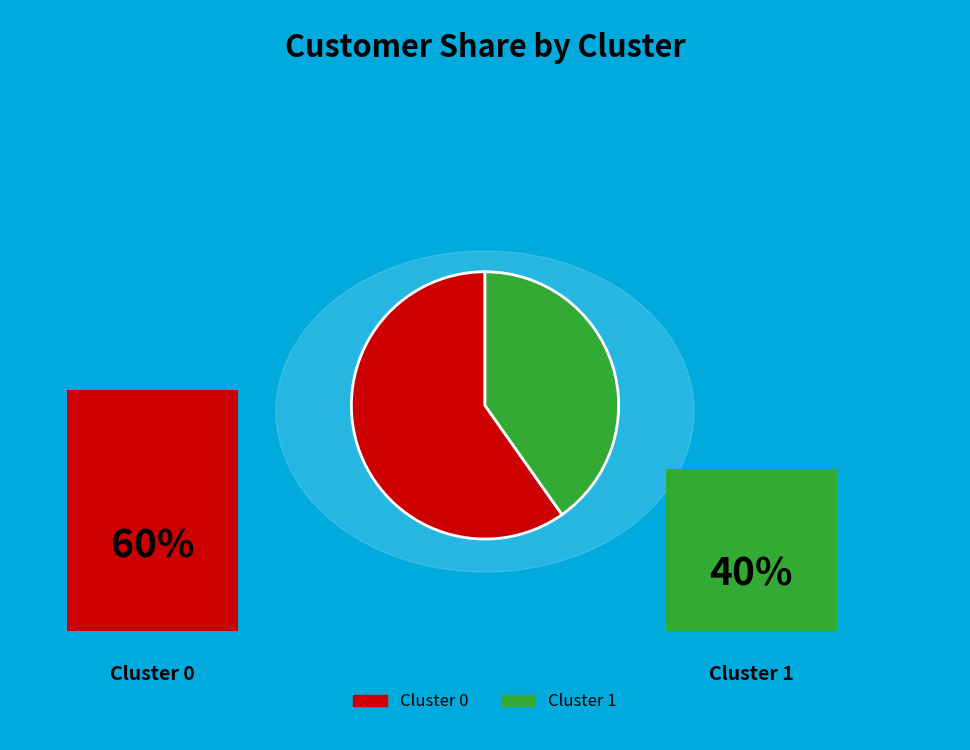

Is there a majority slice in this chart?

Yes